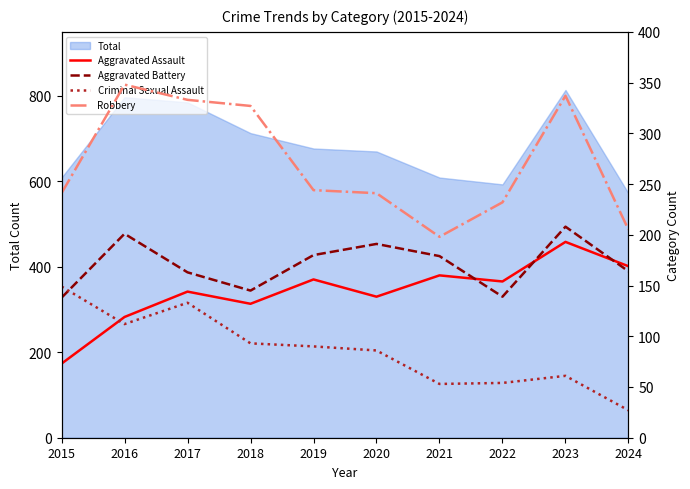

Is it true that Aggravated Assault equals 139 at 2020?

True